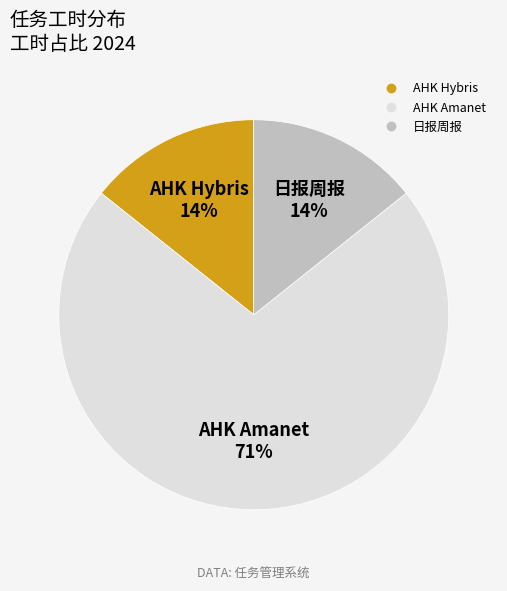

How many slices are in this pie chart?

3